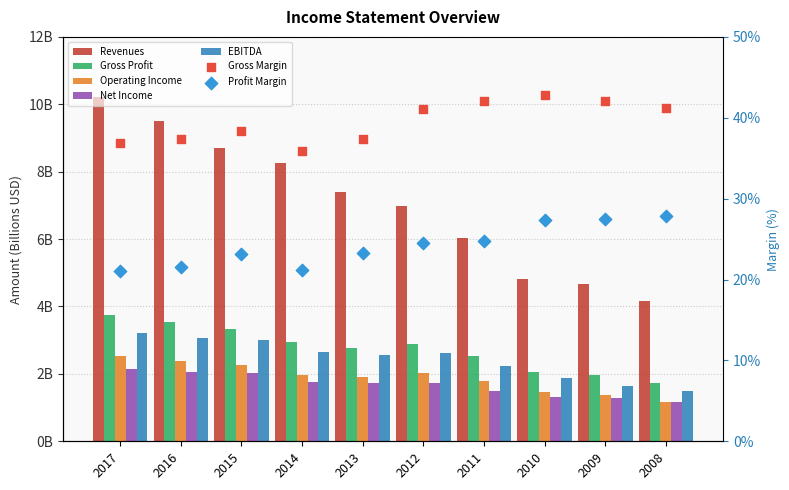

Which series has the largest total across all categories?

Revenues